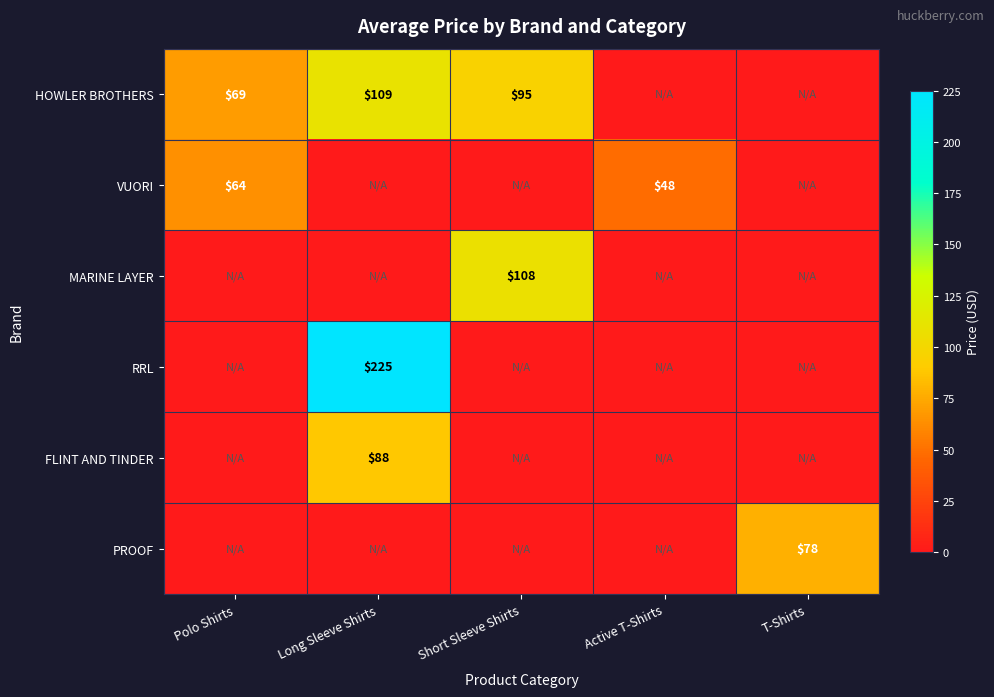

What is the difference between the highest and lowest values at Long Sleeve Shirts?

225